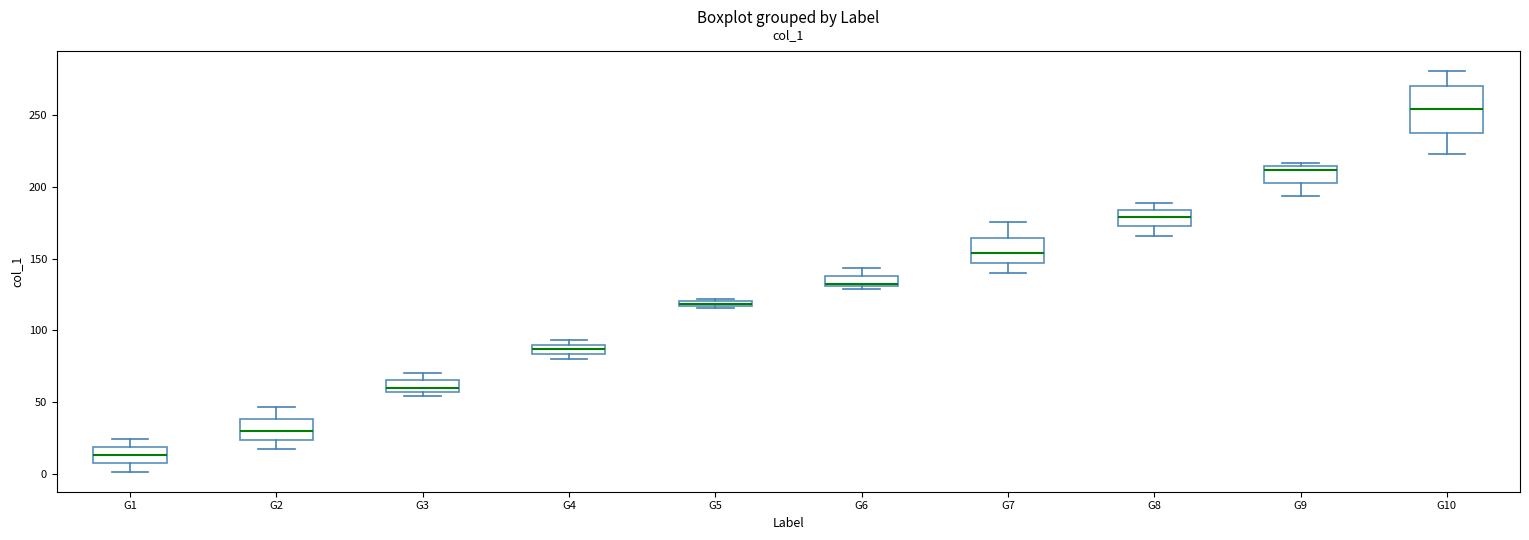

Comparing the boxes themselves (not the whiskers), which one is the tallest?

G10